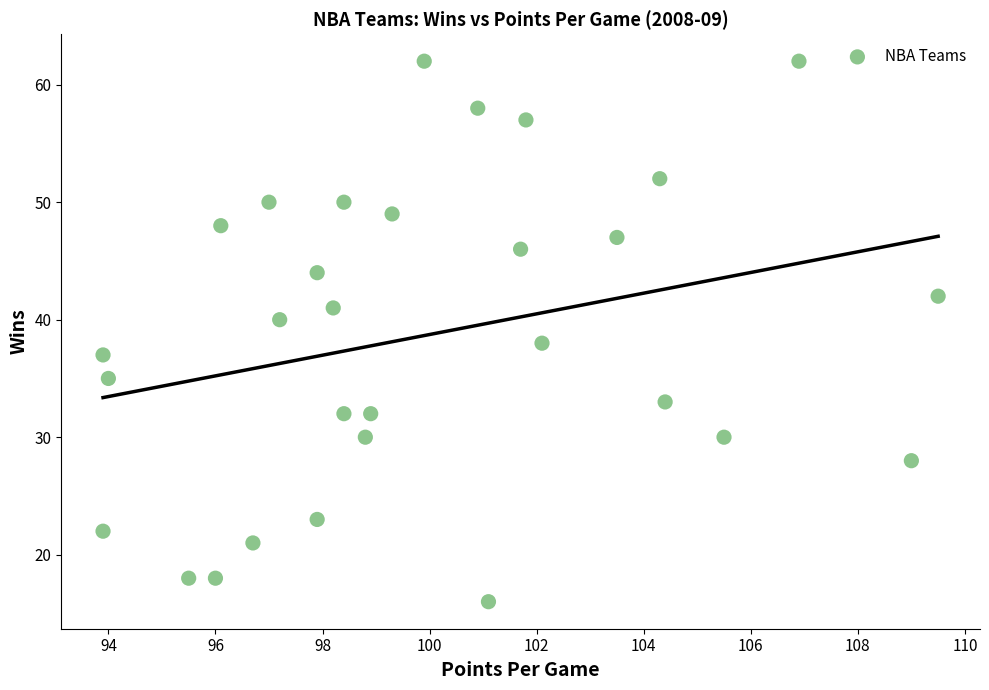

What is the range of Y values (max minus min)?

46